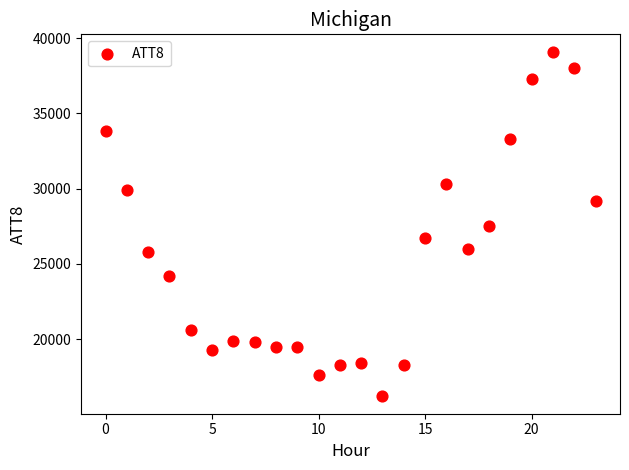

What is the range of Y values (max minus min)?

22900